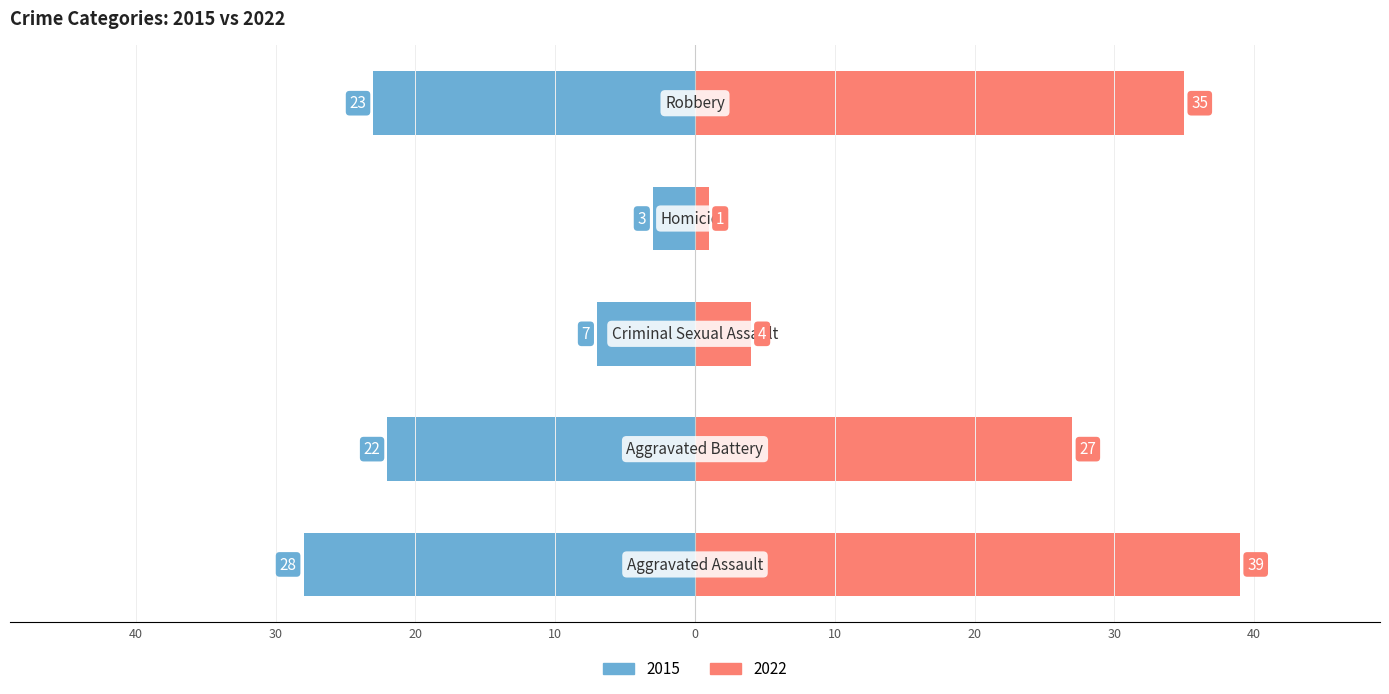

What is the label of the 3rd bar from the right?

Criminal Sexual Assault